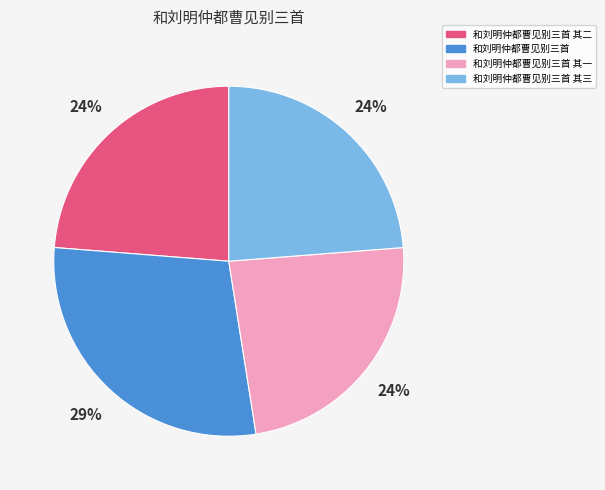

To the nearest percent, what percentage of the pie is 和刘明仲都曹见别三首 其一?

24%